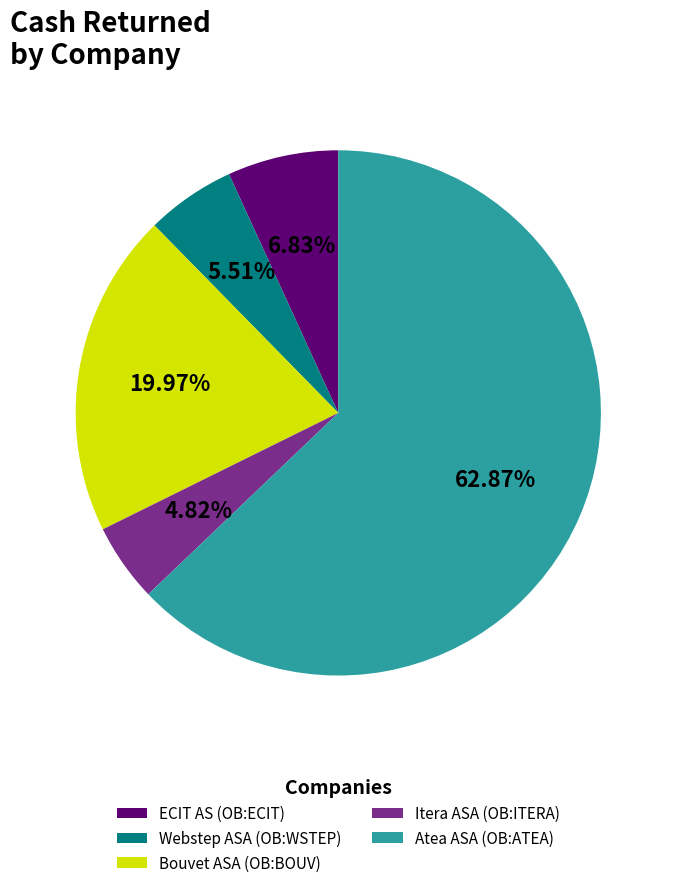

To the nearest percent, what is the average slice percentage?

20%